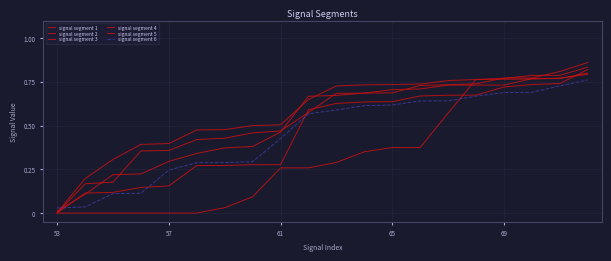

Does the chart display data point markers on the line(s)?

No